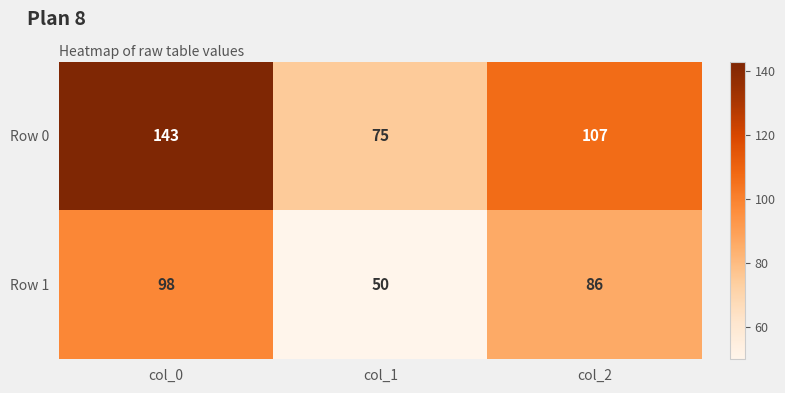

Reading left to right, list all the values displayed in this chart.

Row 0: col_0=143	col_1=75	col_2=107
Row 1: col_0=98	col_1=50	col_2=86